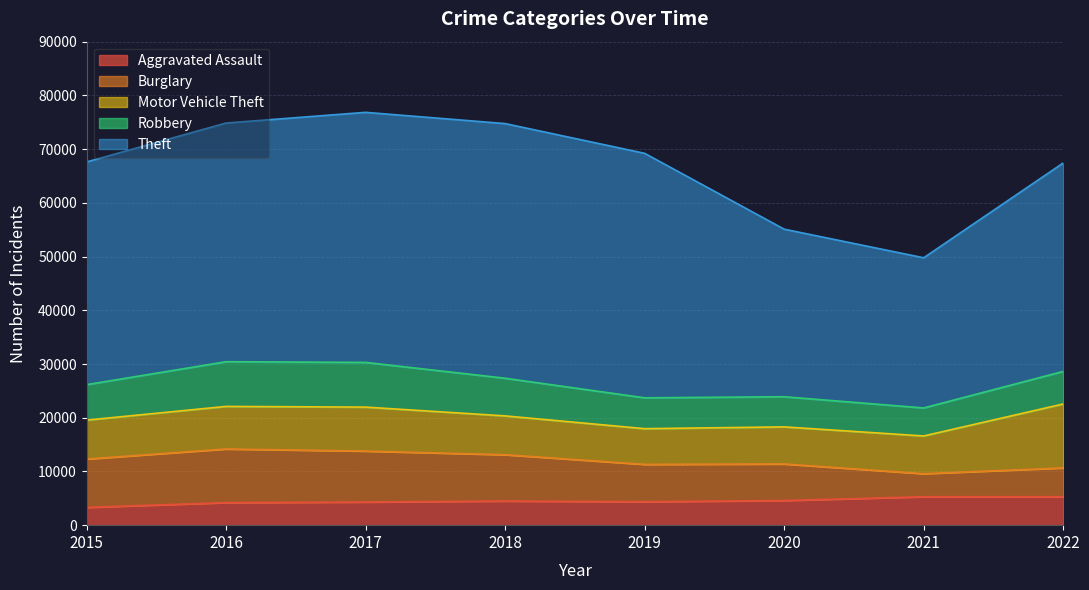

Rank the series at 2019 from highest to lowest value.

Theft, Burglary, Motor Vehicle Theft, Robbery, Aggravated Assault